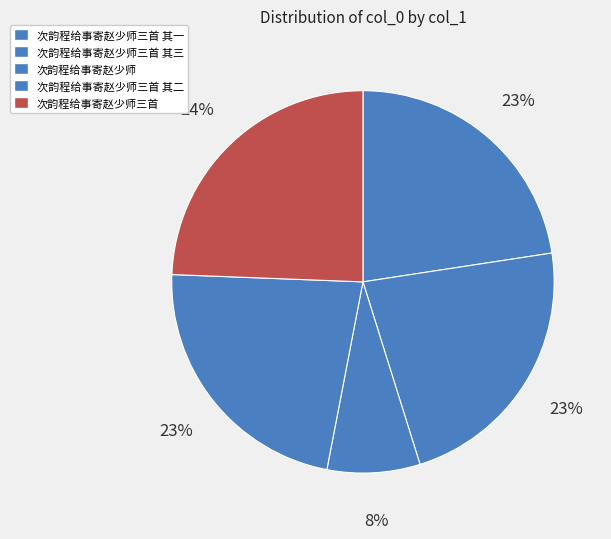

Count the number of slices in the pie.

5